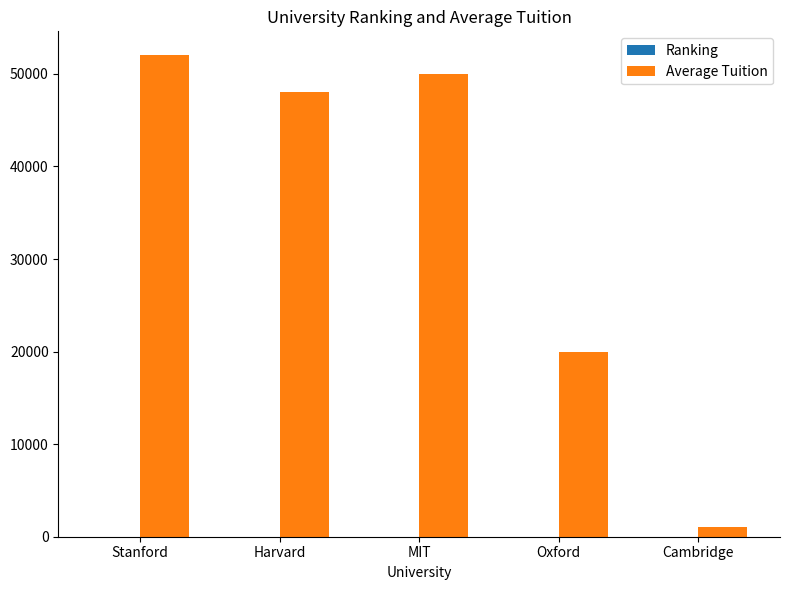

Which series changed the most between Stanford and Oxford?

Average Tuition